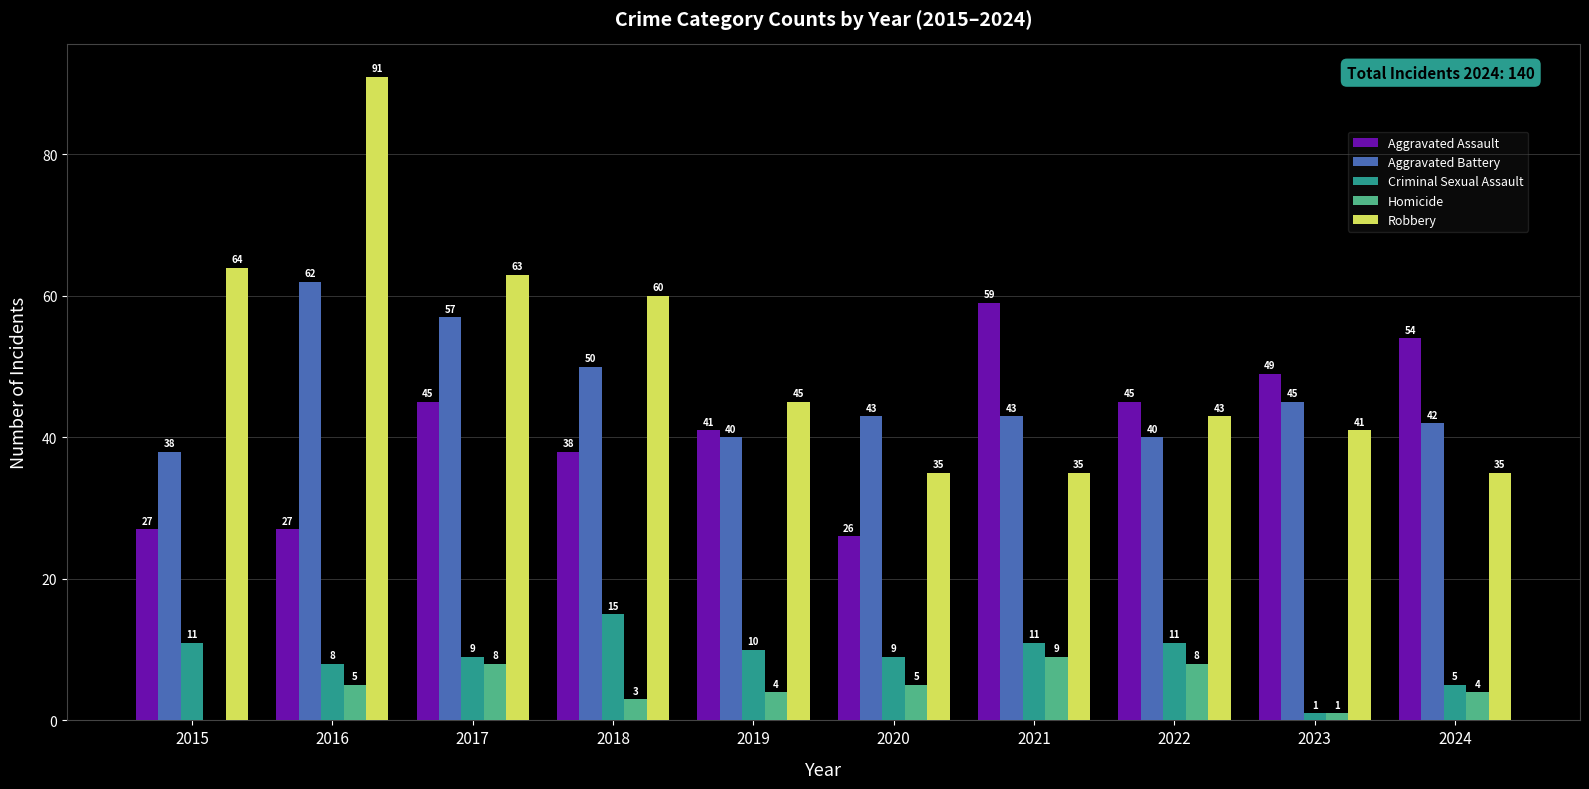

How many groups of bars are there?

10